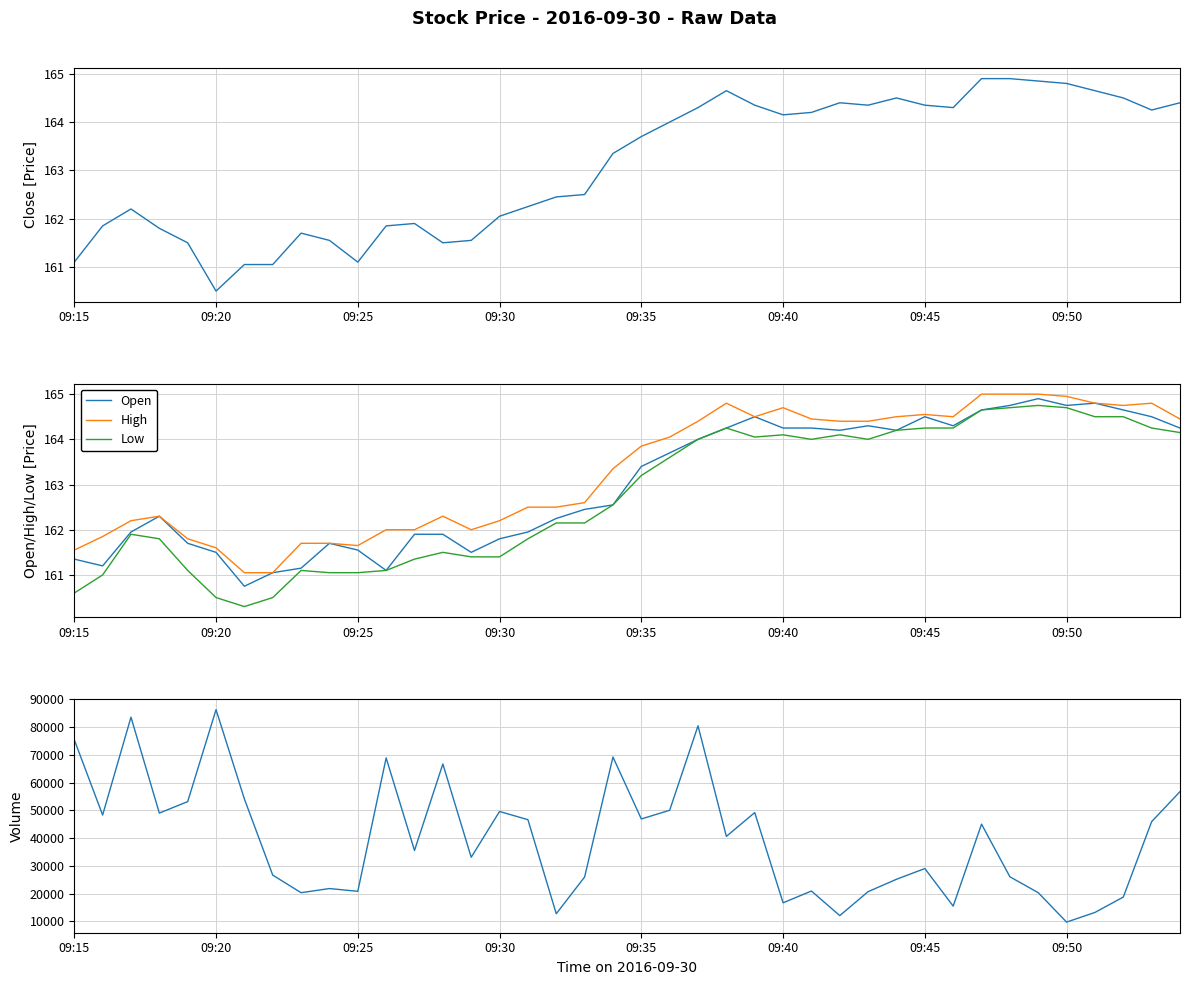

True or false: Open has a value of 163.4 at 09:35.

True